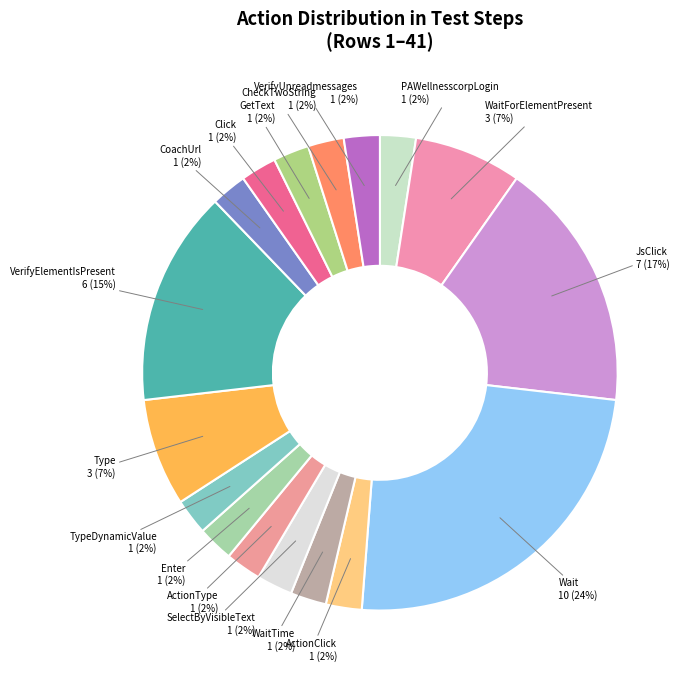

What is the ratio of the value at Click to the value at CheckTwoString?

1.0